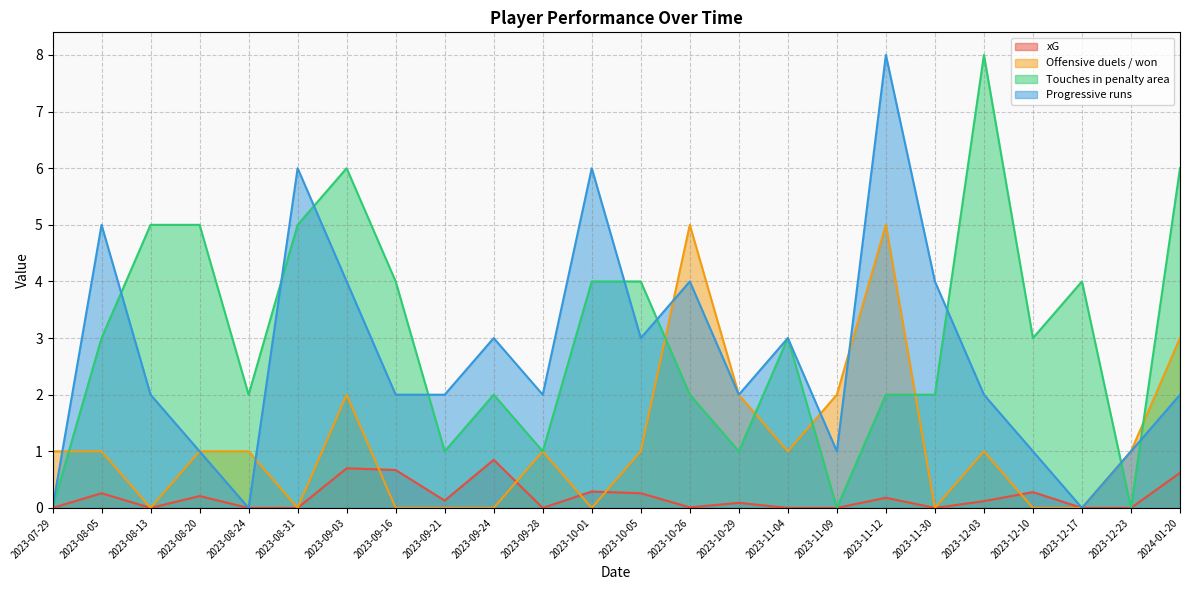

What is the sum of all Offensive duels / won values?

28.0